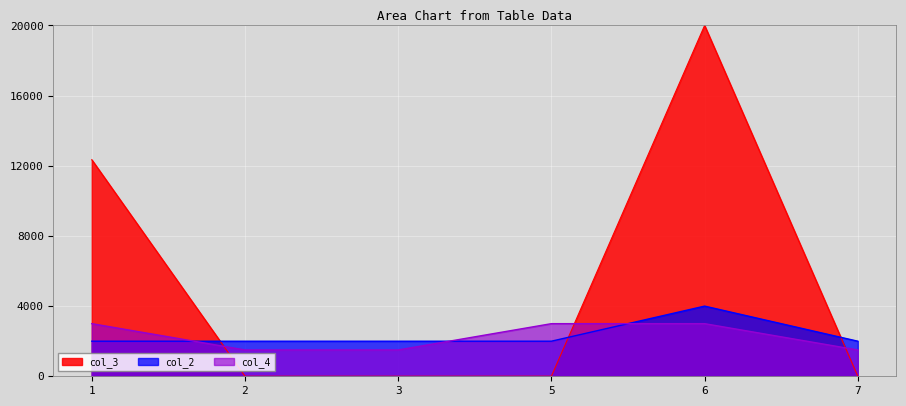

True or false: col_3 and col_4 intersect in this chart.

True